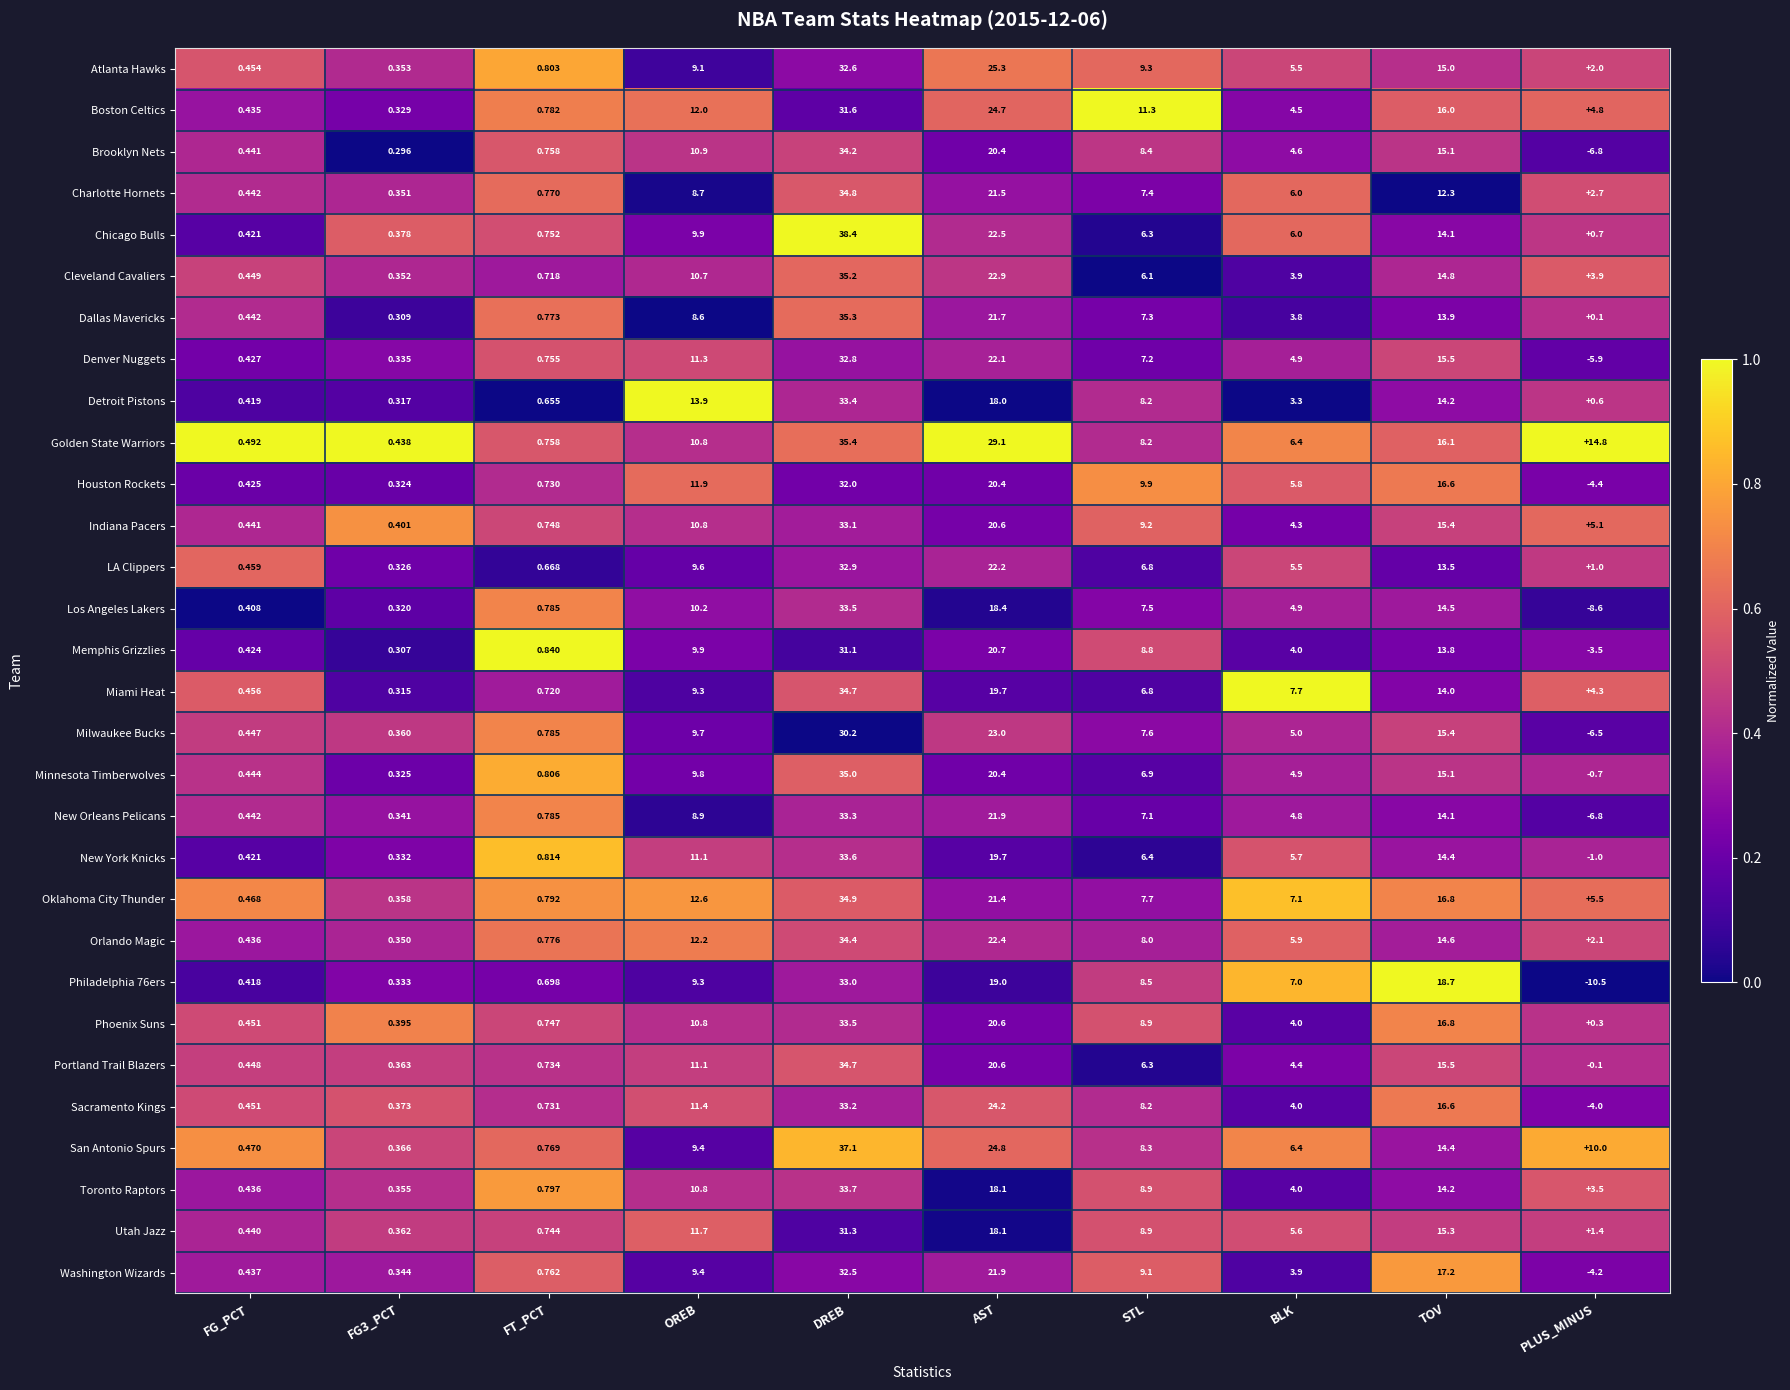

How many data points does each series have?

10